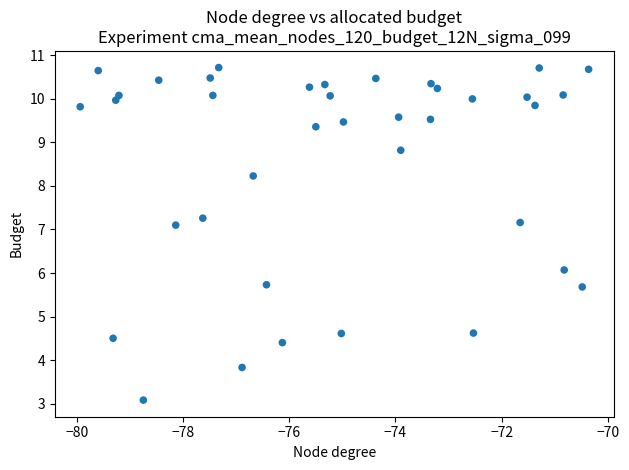

What is the range of X values (max minus min)?

9.6